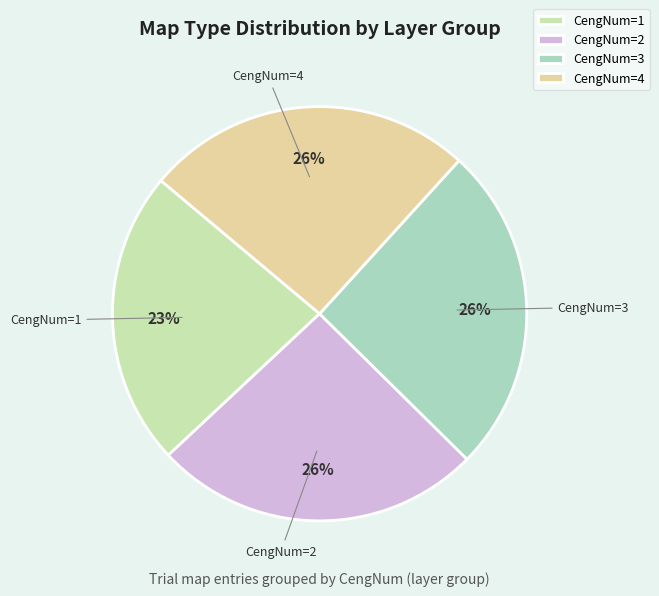

Does any single category account for the majority?

No